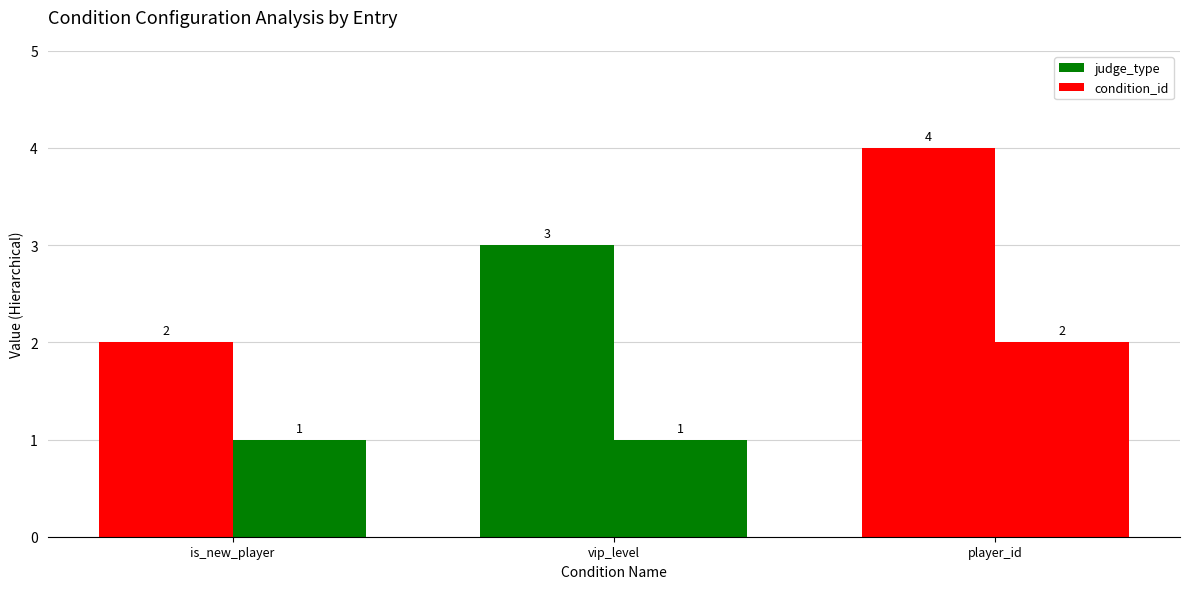

What is the value of the judge_type bar at the 2nd from the left?

3